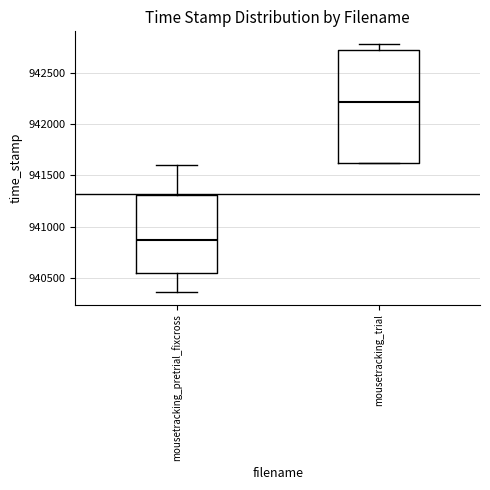

Which box is the tallest, from its lower edge to its upper edge?

mousetracking_trial